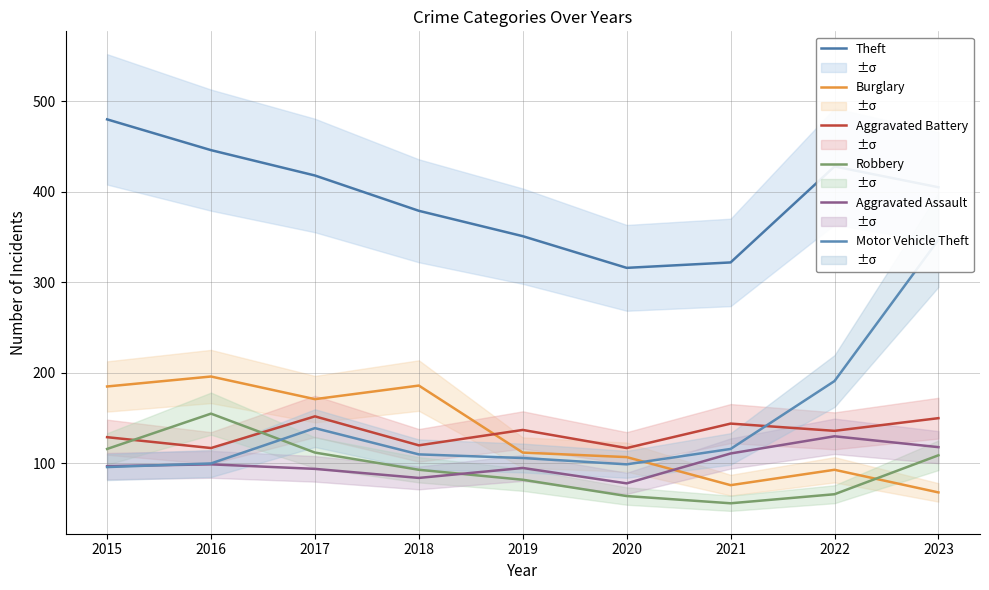

Between 2019 and 2021, which is larger?

2019